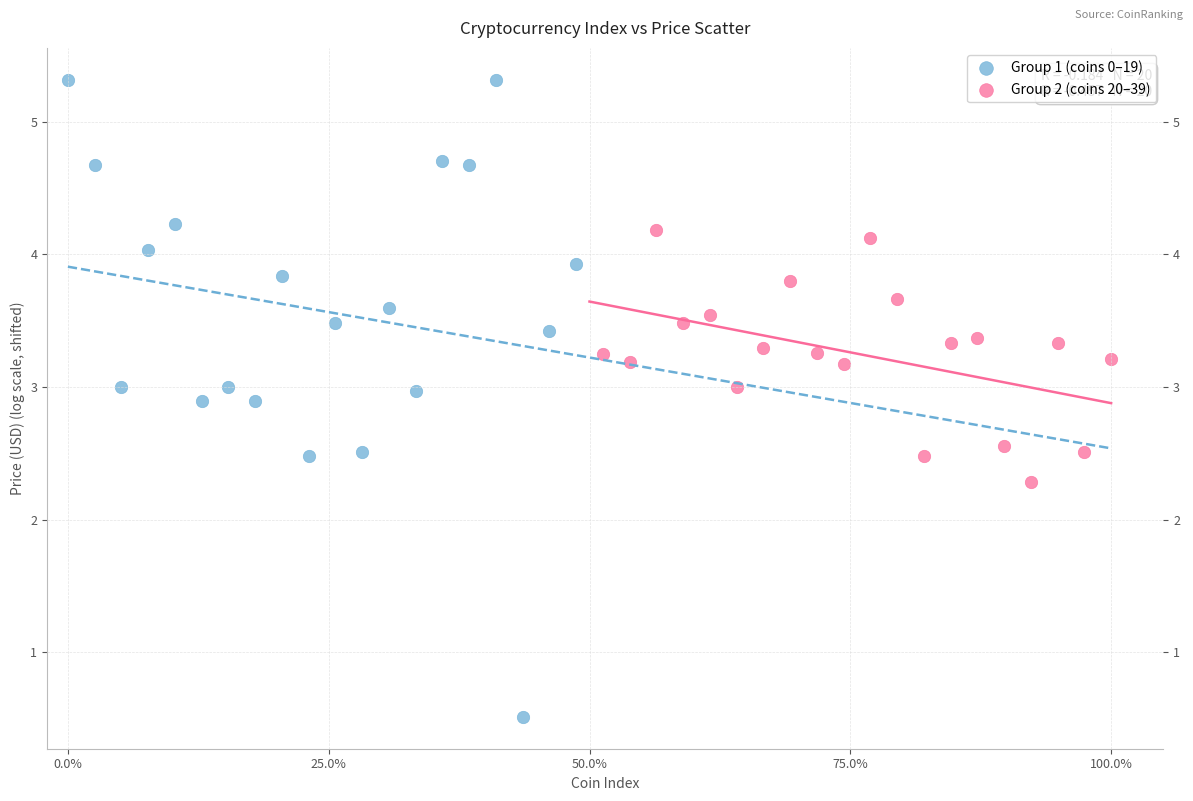

Which series reaches the maximum Y coordinate?

Group 1 (coins 0–19)